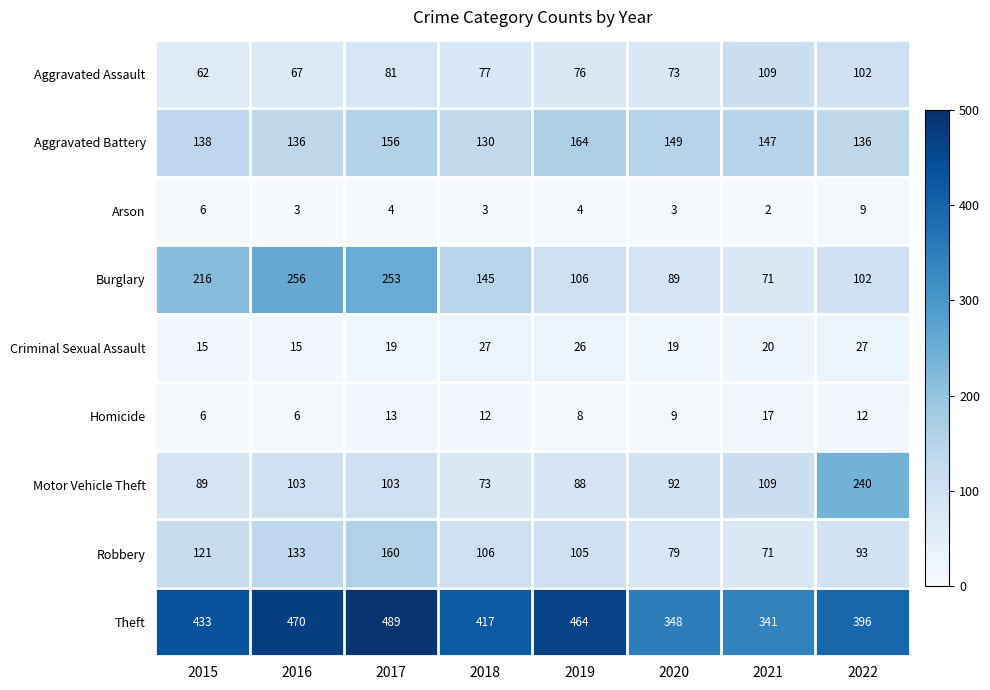

Is it true that Homicide equals 17 at 2021?

True